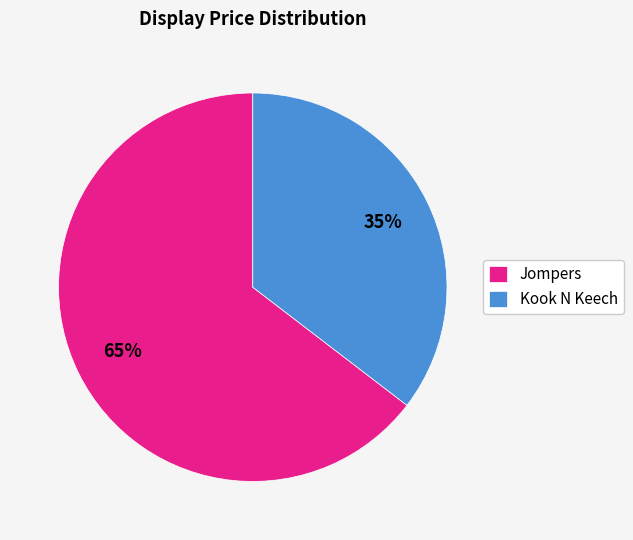

To the nearest percent, what portion does Kook N Keech represent?

35%